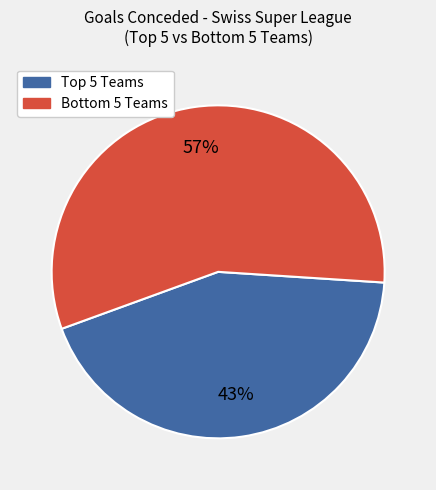

To the nearest percent, what is the average slice percentage?

50%